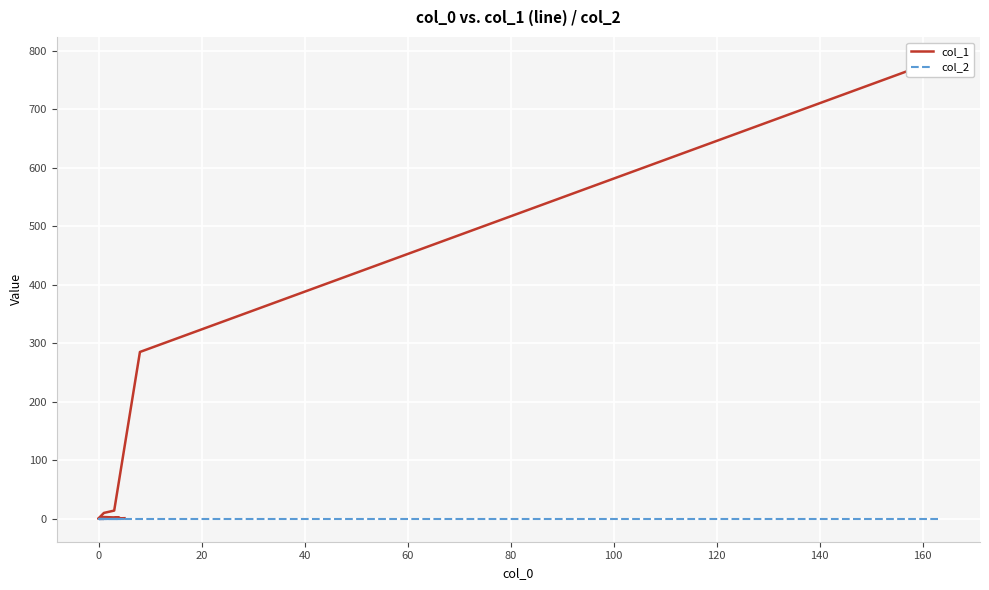

Which series has the largest total across all categories?

col_1